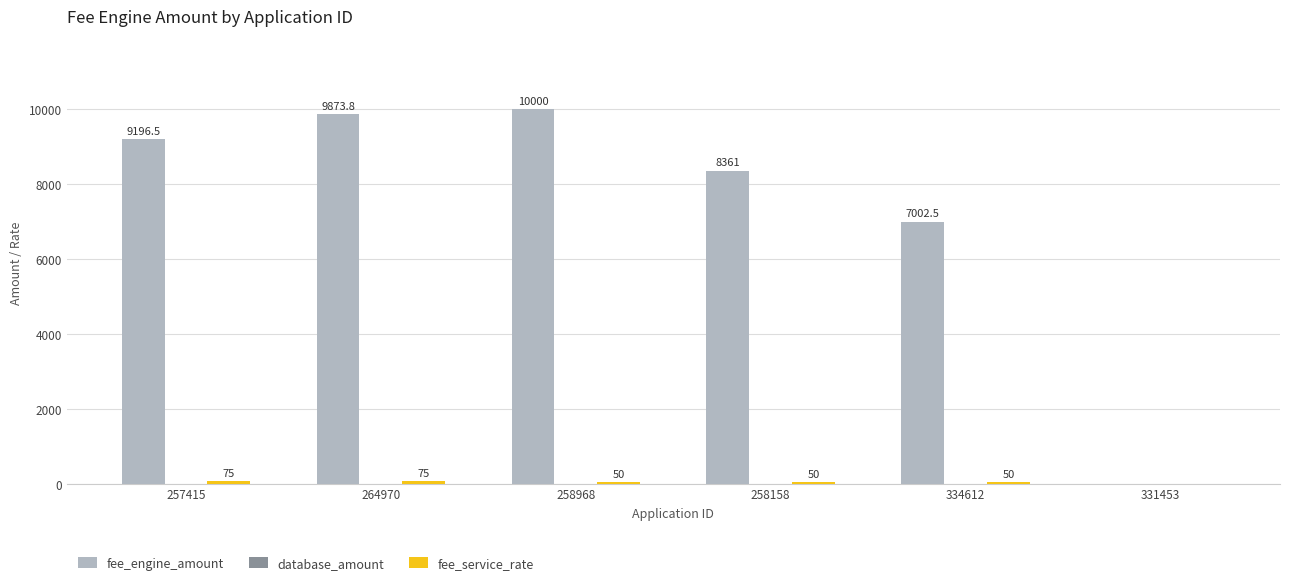

How many categories are shown in the chart?

6